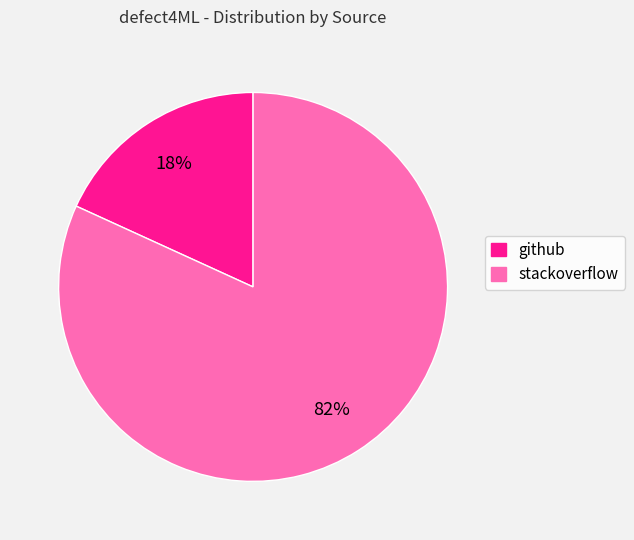

To the nearest percent, what is the combined percentage of github and stackoverflow?

100%